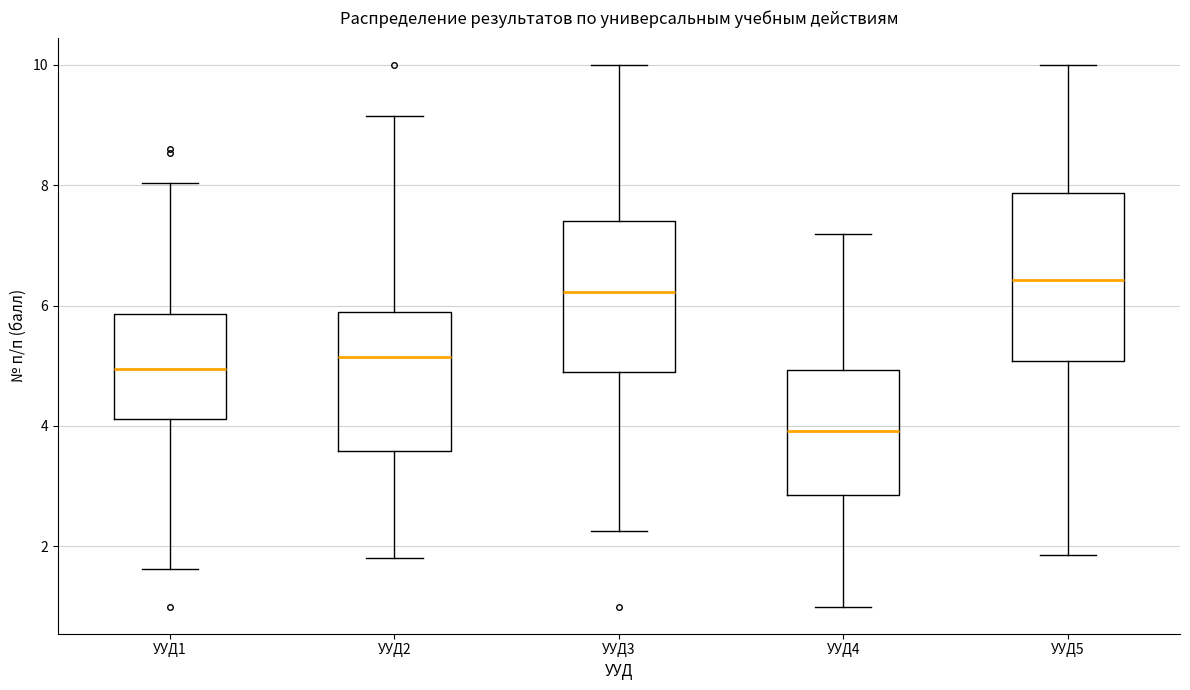

Reading left to right, transcribe this box plot: for each box, give where its median line is, the range the box spans, and where its two whiskers end, as read against the y-axis. The values are not printed on the chart, so give them approximately, as read against the axis.

УУД1: median 5.0, box 4.2 to 5.8, whiskers 1.6 to 8.0
УУД2: median 5.2, box 3.6 to 5.8, whiskers 1.8 to 9.2
УУД3: median 6.2, box 4.8 to 7.4, whiskers 2.2 to 10.0
УУД4: median 4.0, box 2.8 to 5.0, whiskers 1.0 to 7.2
УУД5: median 6.4, box 5.0 to 7.8, whiskers 1.8 to 10.0